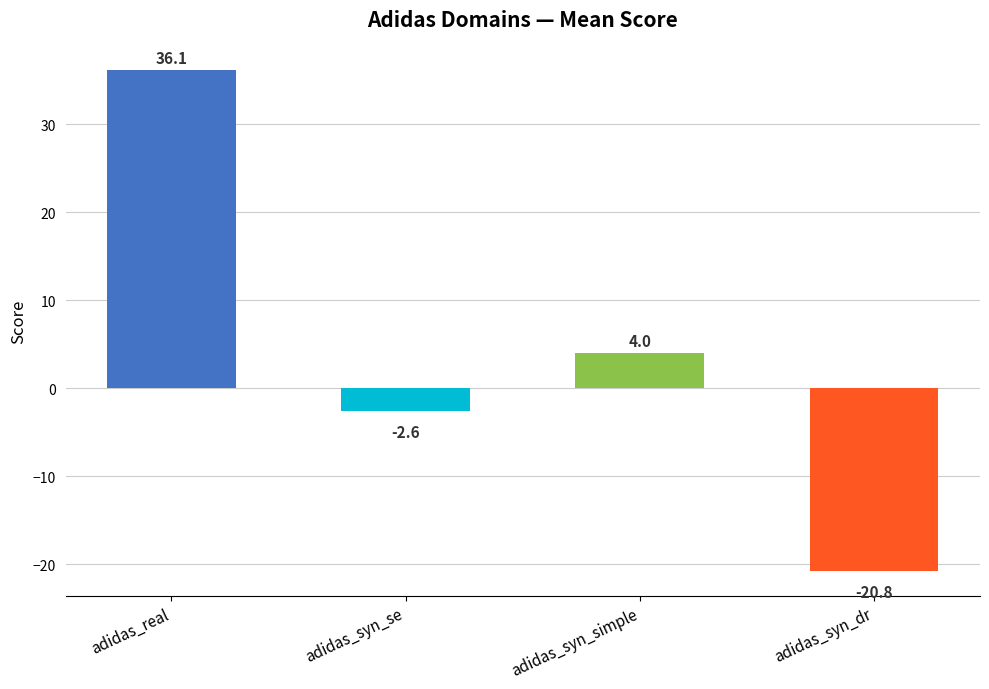

Which has a higher value, adidas_syn_se or adidas_syn_simple?

adidas_syn_simple